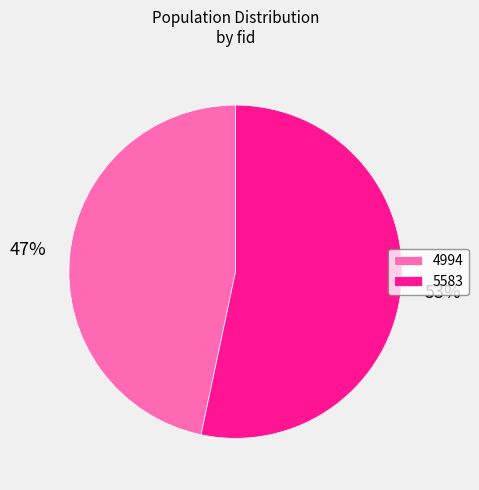

What is the largest slice in the pie chart?

5583